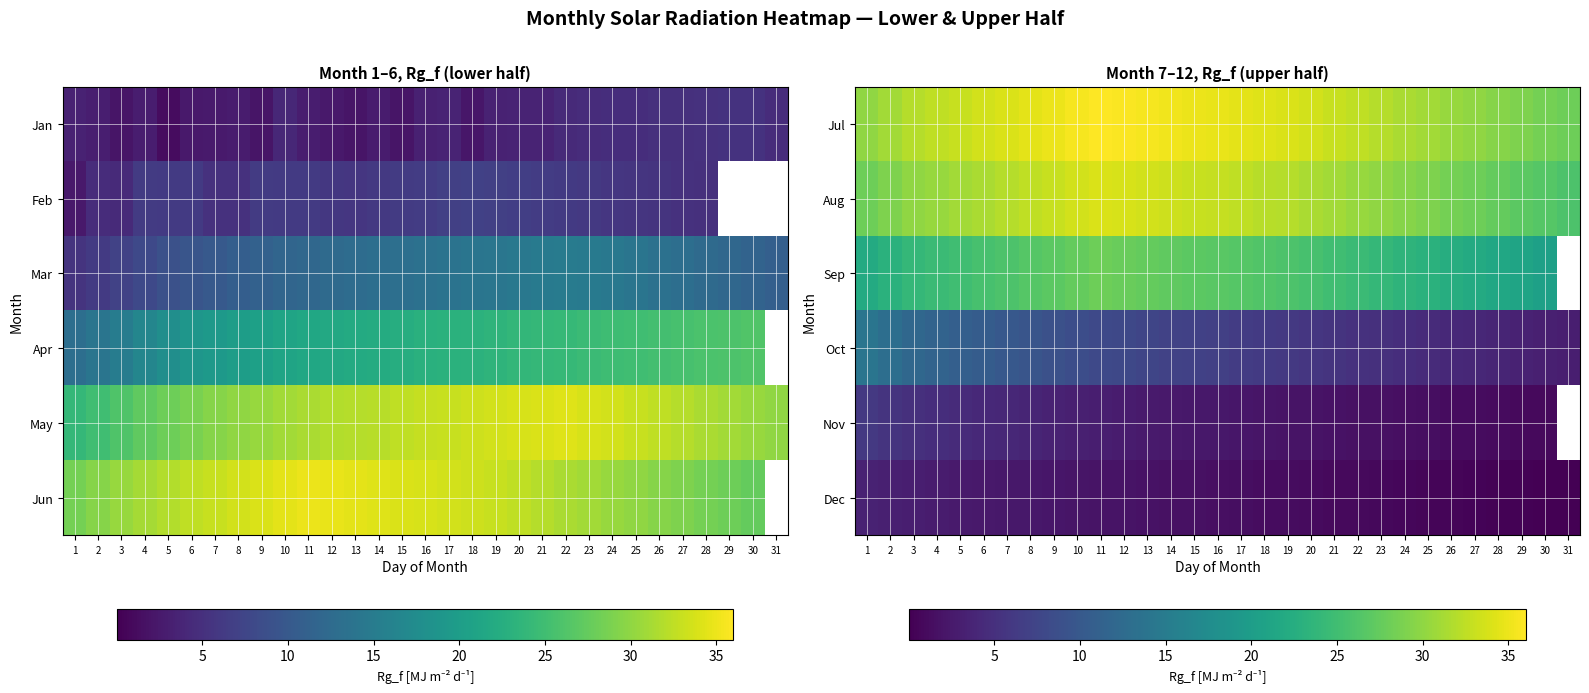

The value of Sep at 23 is 24.0. True or false?

True